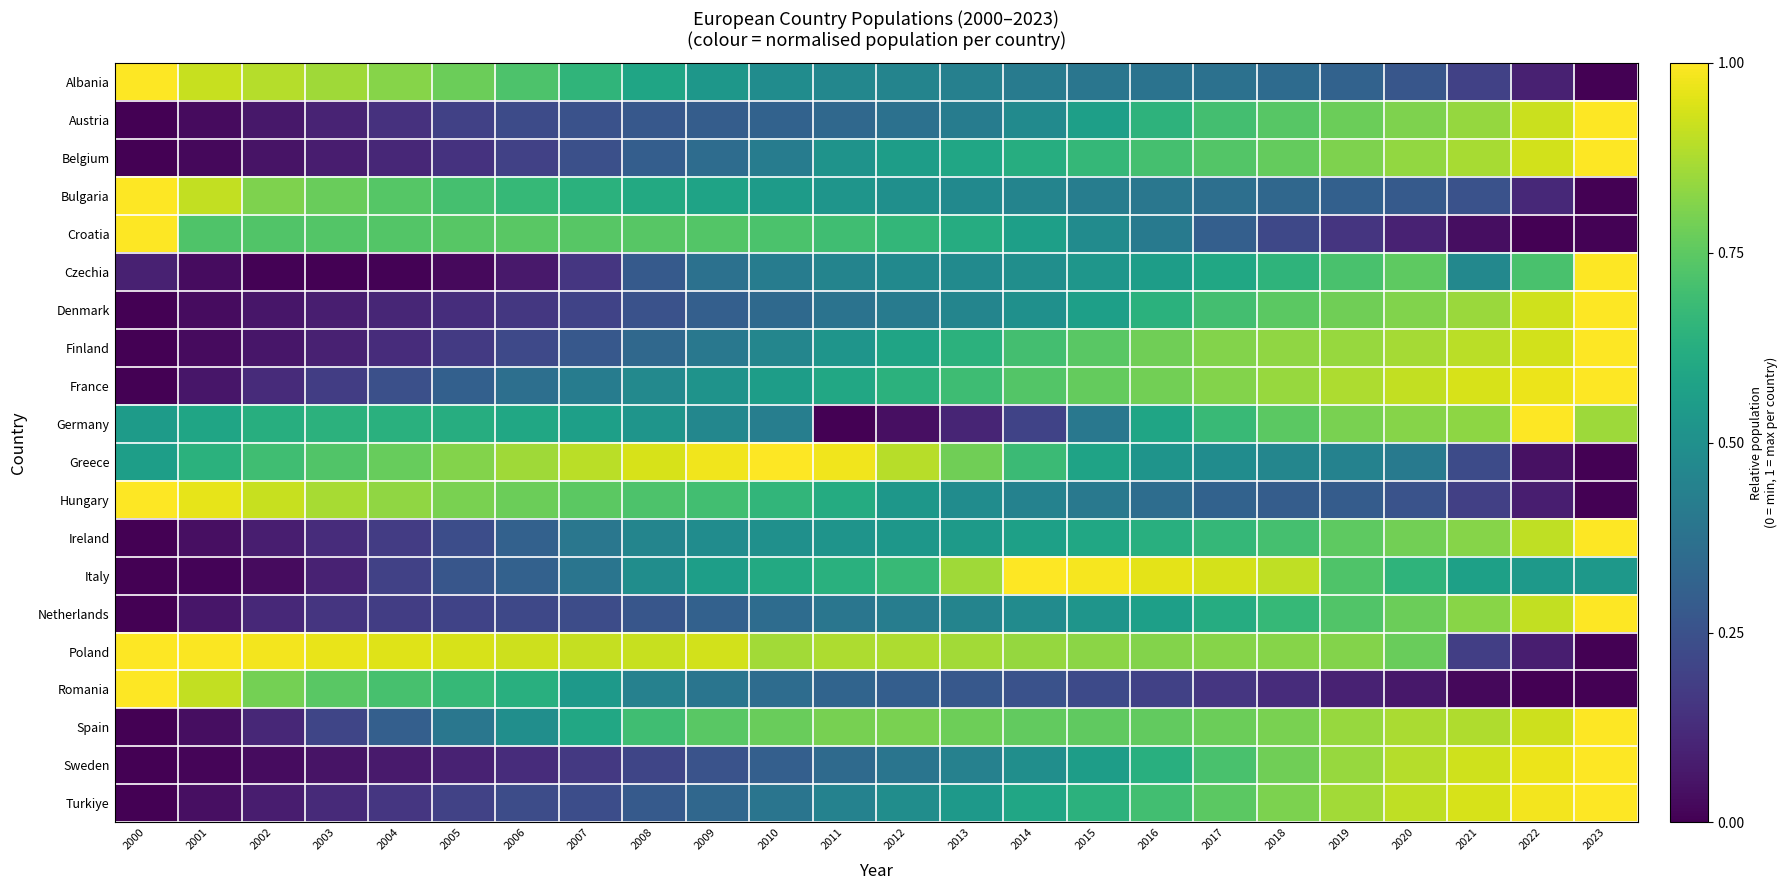

What is the total value across all series at 2002?

7.2